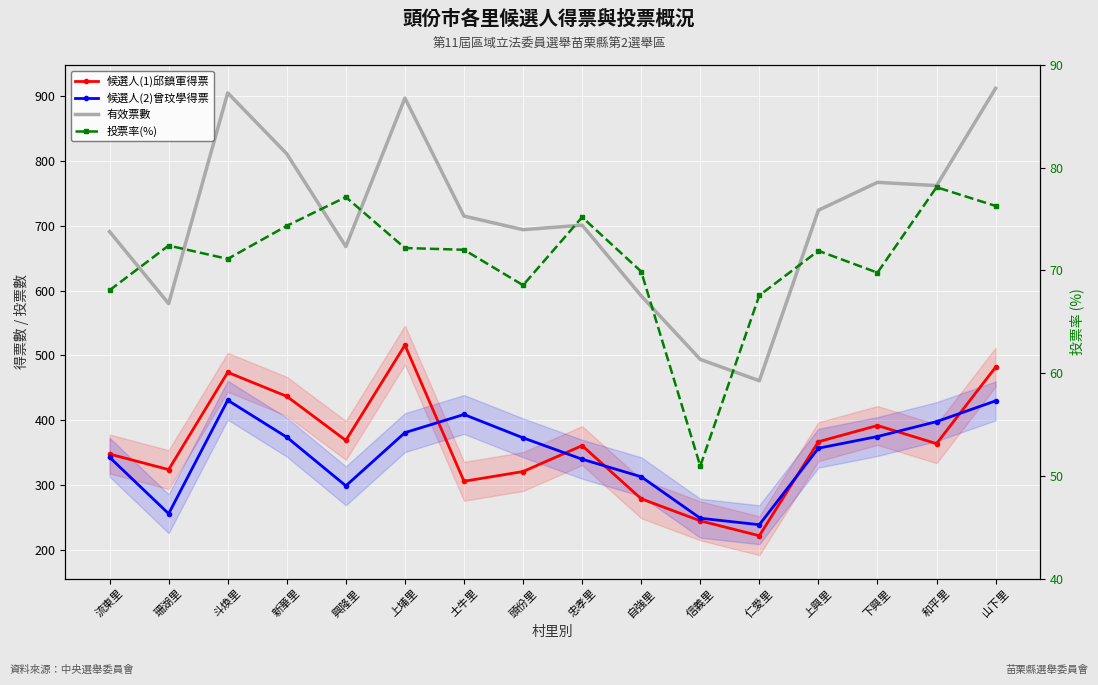

What is the difference between the 候選人(1)邱鎮軍得票 values at 土牛里 and 上埔里?

210.0